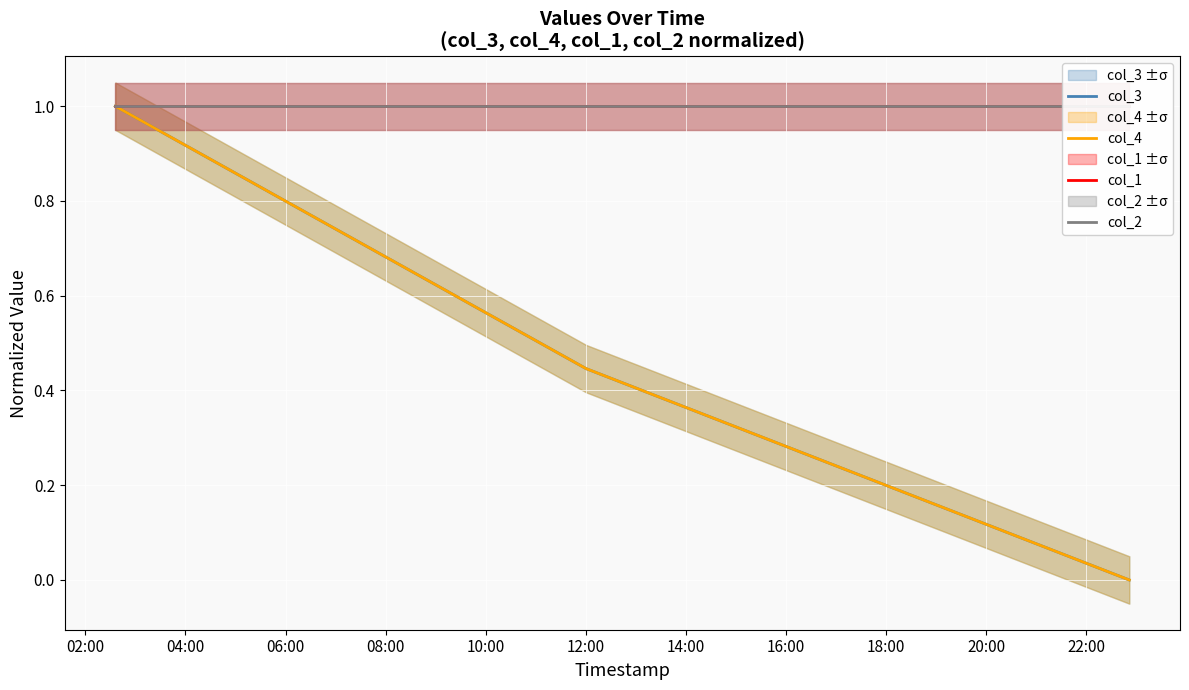

Between 04:00 and 06:00, which is larger?

04:00